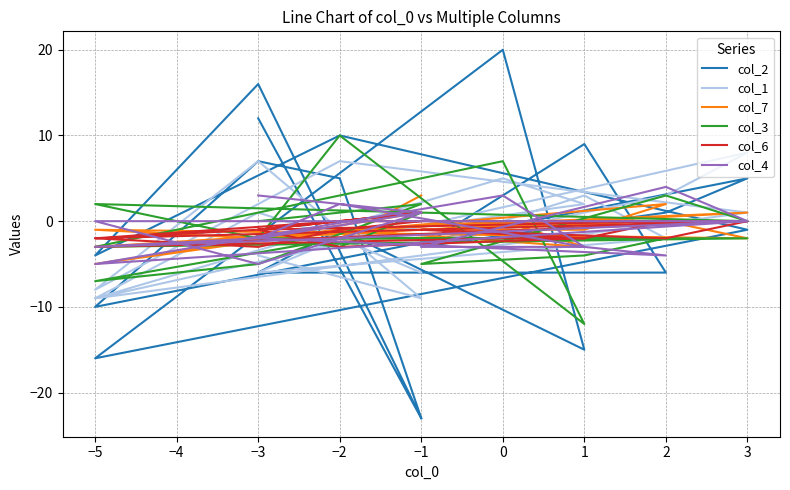

How many intersections are there between col_6 and col_7?

9